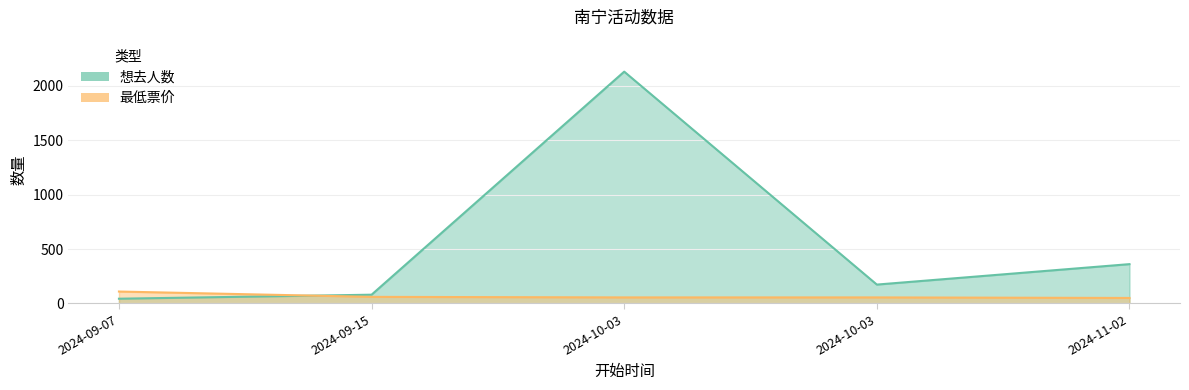

Which series has the largest total across all categories?

想去人数